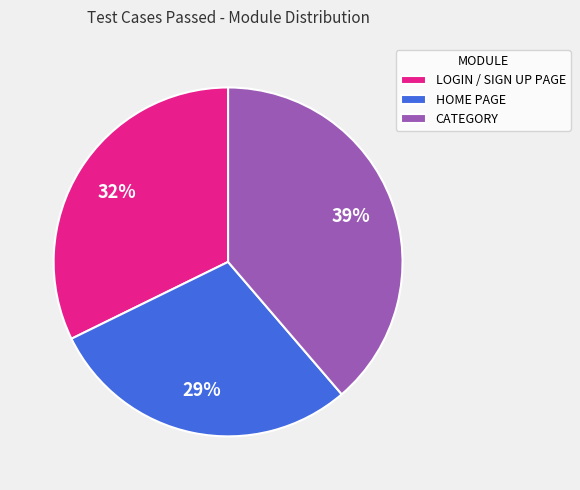

Rank the categories by value from lowest to highest.

HOME PAGE, LOGIN / SIGN UP PAGE, CATEGORY